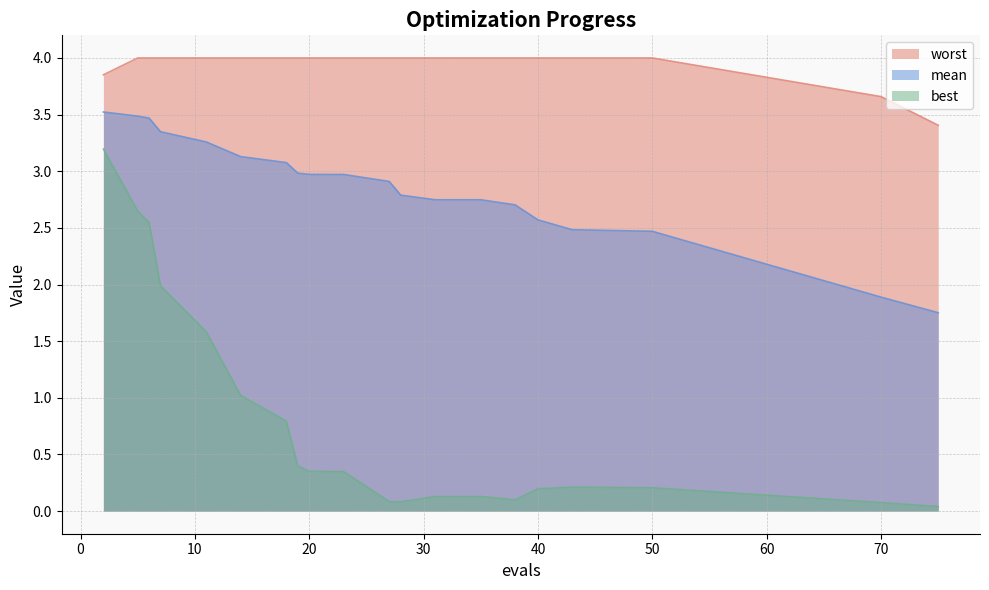

List the series in order of their overall mean, highest first.

worst, mean, best